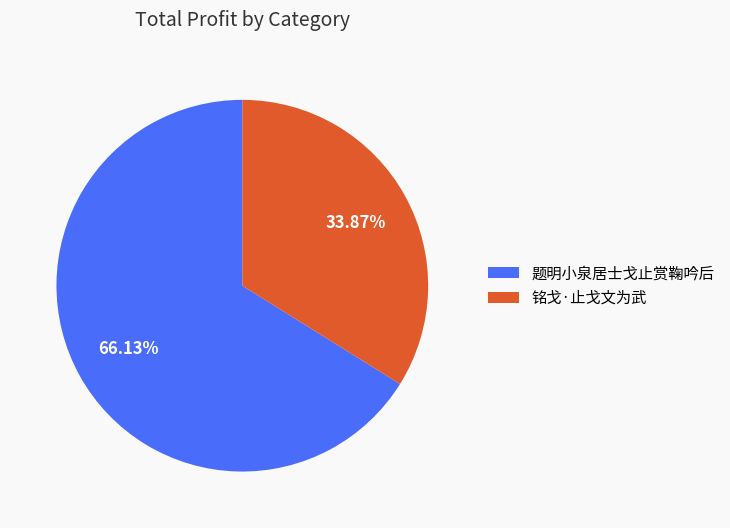

To the nearest percent, what portion does 题明小泉居士戈止赏鞠吟后 represent?

66%